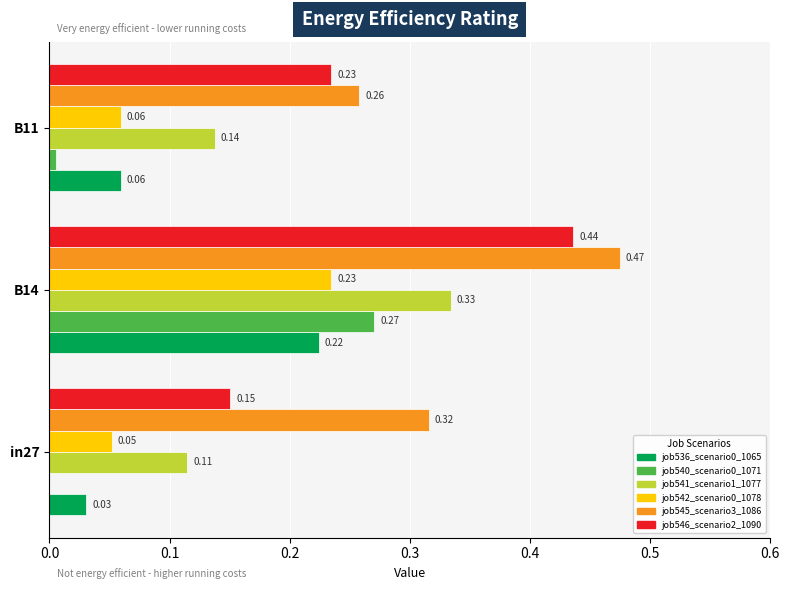

At which category does the chart reach its peak across all series?

B14